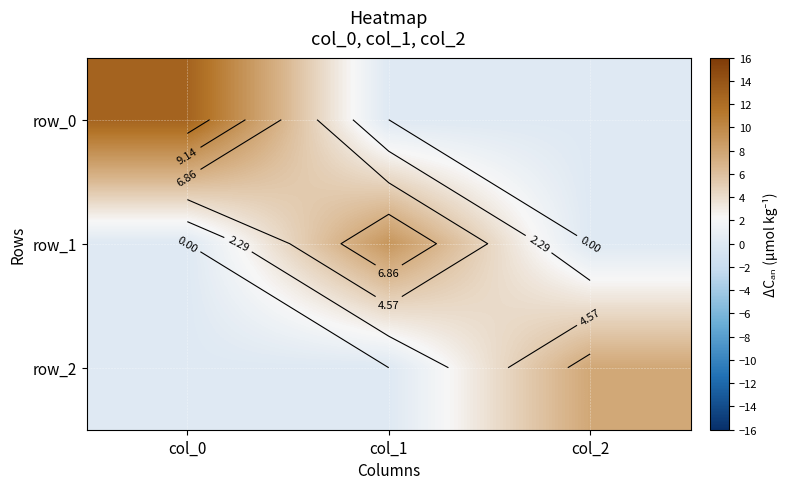

What is the maximum value for row_1?

9.0